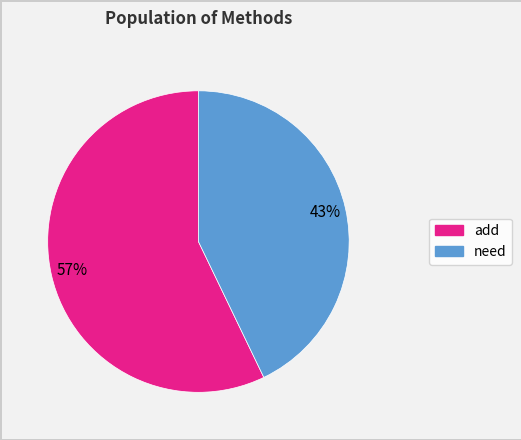

How many slices are in this pie chart?

2